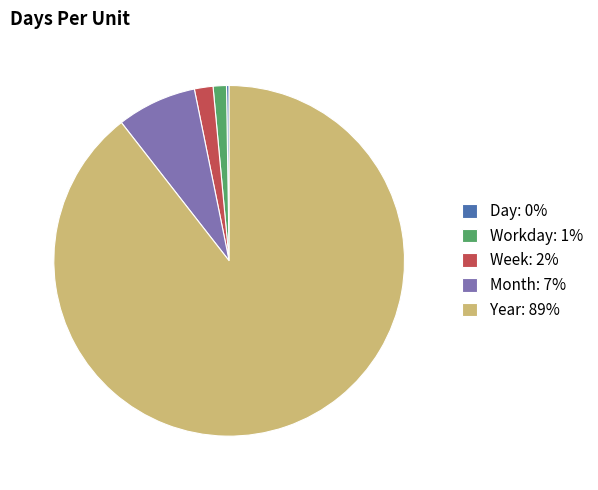

Which has a higher value, Workday: 1% or Year: 89%?

Year: 89%